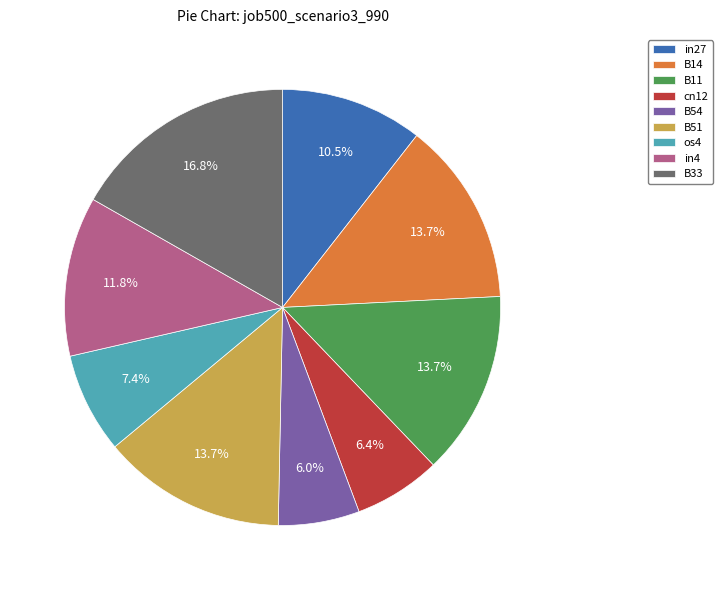

To the nearest percent, what is the average slice percentage?

11%